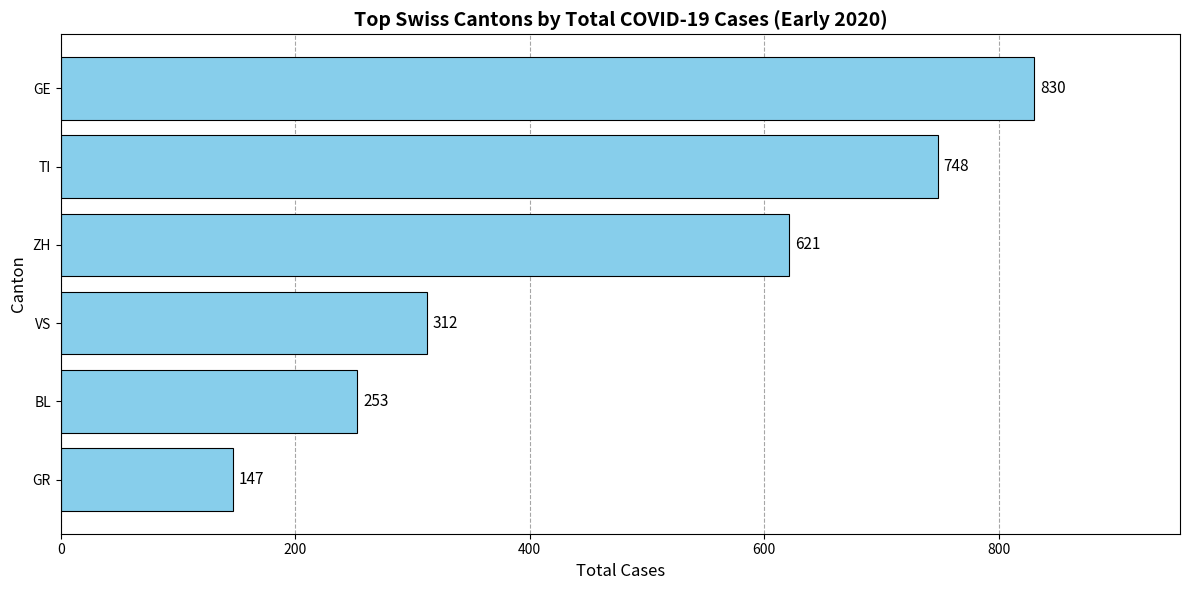

Approximately how many times larger is the value at BL compared to GR?

1.7